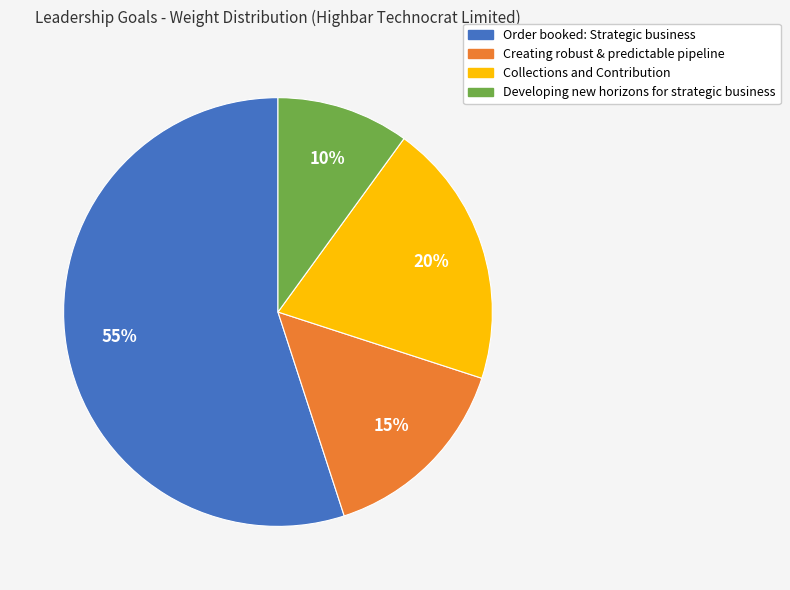

Which has a higher value, Developing new horizons for strategic business or Collections and Contribution?

Collections and Contribution